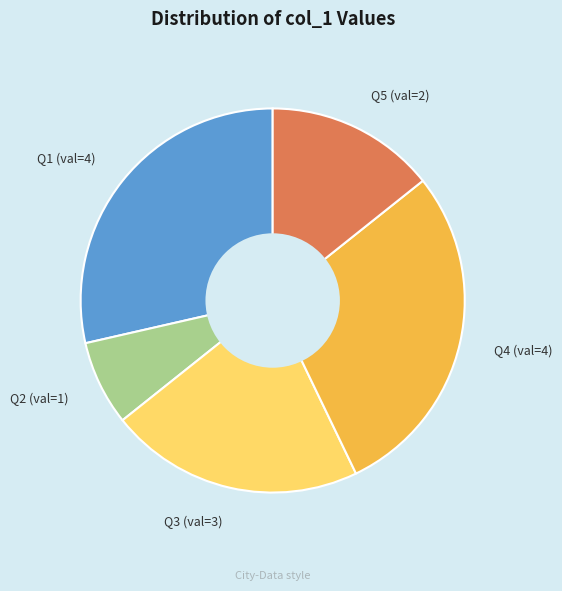

Is Q5 (val=2) the majority of the pie?

No